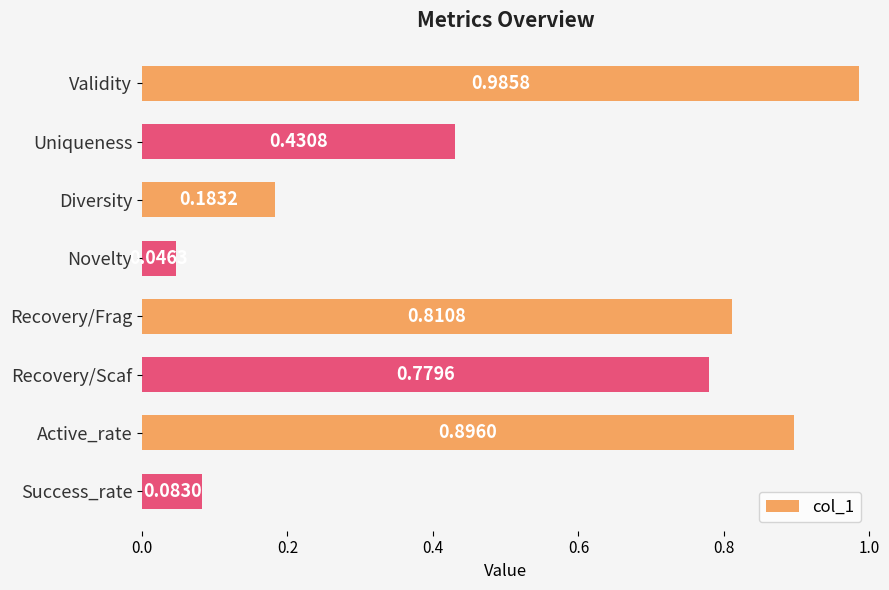

What is the label of the 1st bar from the bottom?

Success_rate